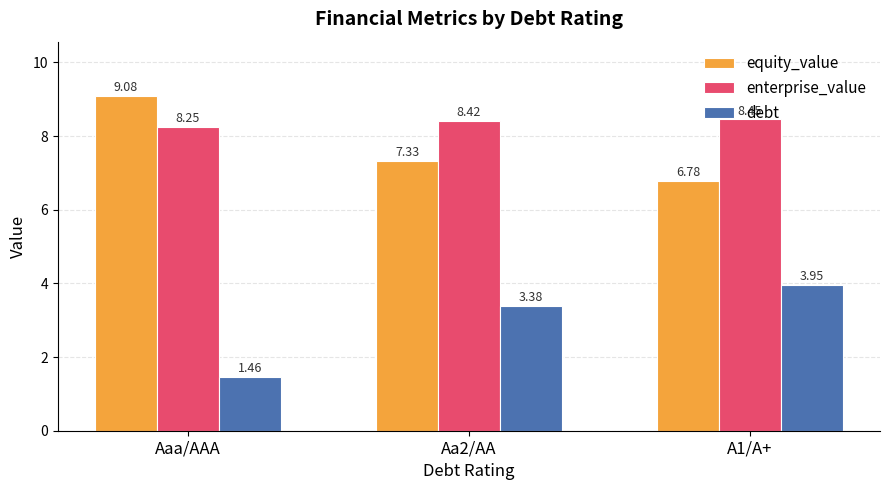

At which category is the sum across all series the highest?

A1/A+